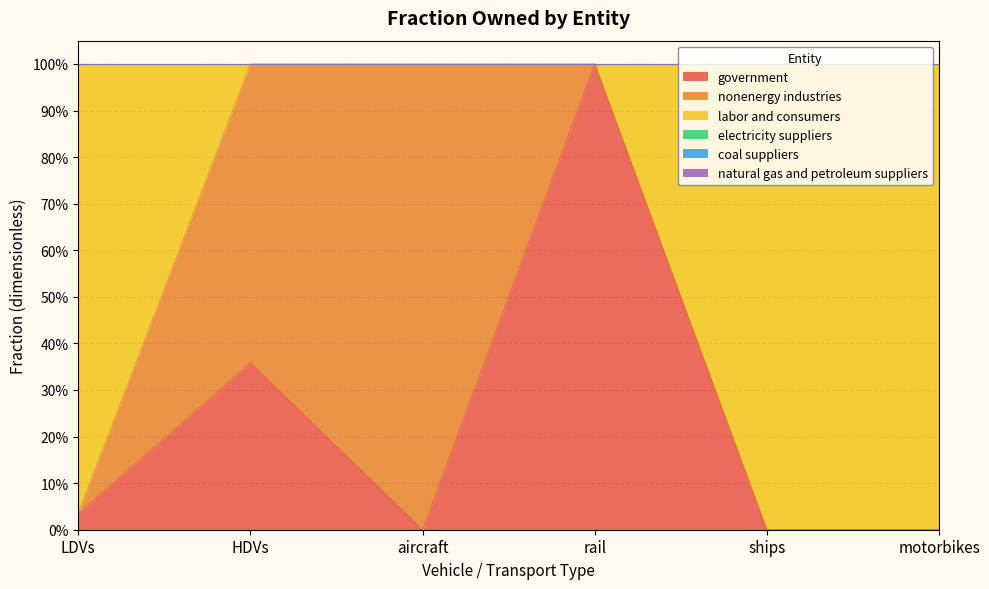

Reading left to right, extract all data points from this chart.

government: 0.0	0.4	0.0	1.0	0.0	0.0
nonenergy industries: 0.0	0.6	1.0	0.0	0.0	0.0
labor and consumers: 1.0	0.0	0.0	0.0	1.0	1.0
electricity suppliers: 0.0	0.0	0.0	0.0	0.0	0.0
coal suppliers: 0.0	0.0	0.0	0.0	0.0	0.0
natural gas and petroleum suppliers: 0.0	0.0	0.0	0.0	0.0	0.0